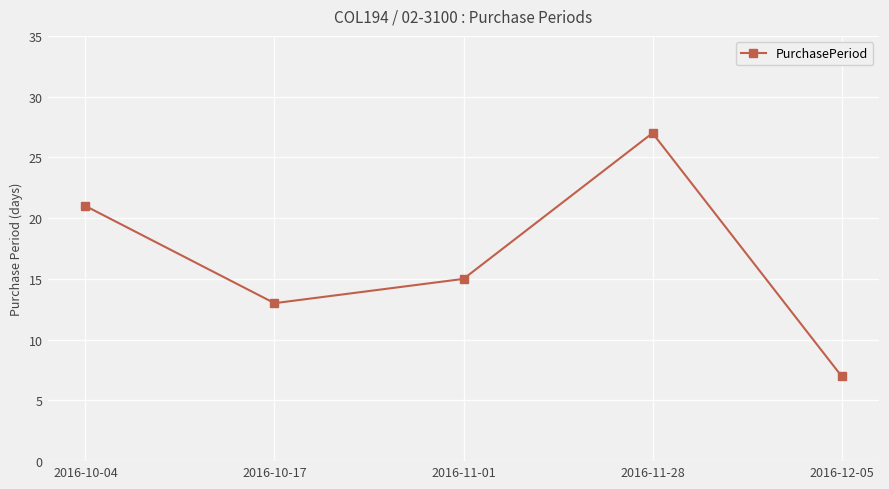

The value at 2016-10-04 is 13. True or false?

False